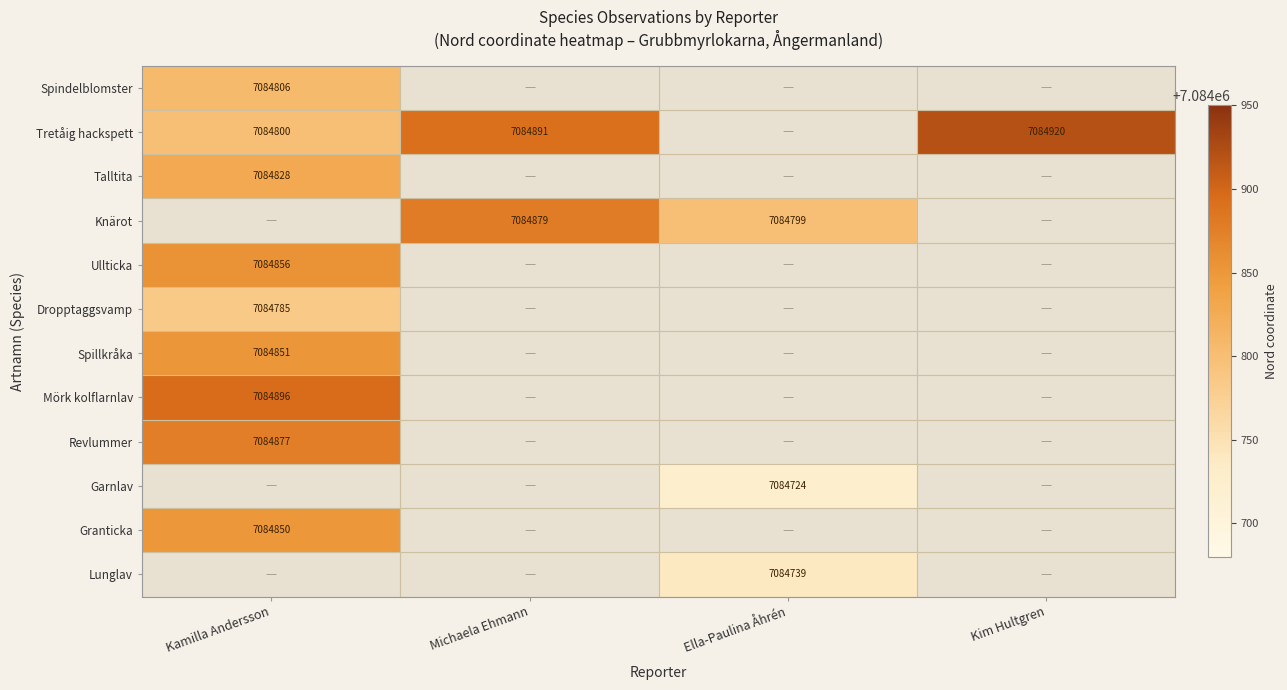

At which label does Granticka reach its peak?

Kamilla Andersson